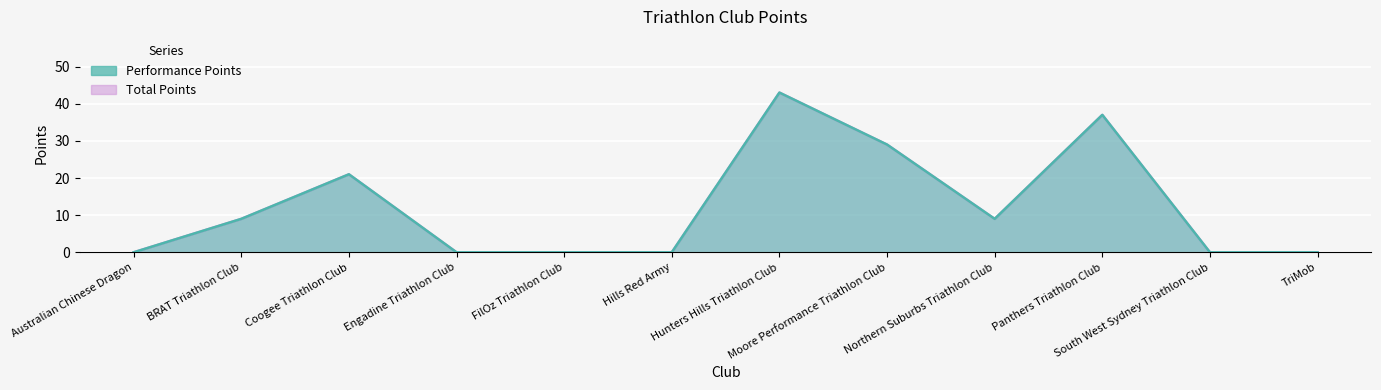

At which label is Total Points closest to 21?

Coogee Triathlon Club